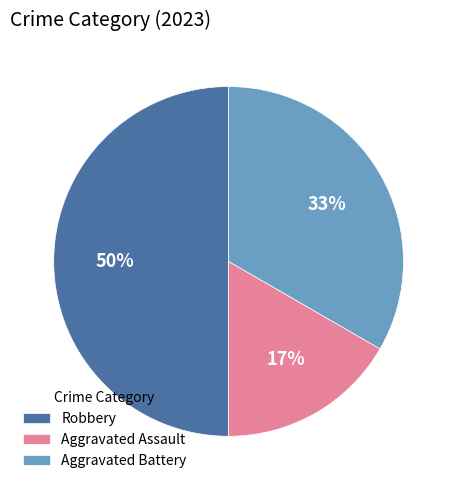

True or false: Aggravated Battery accounts for 33% of the total.

True